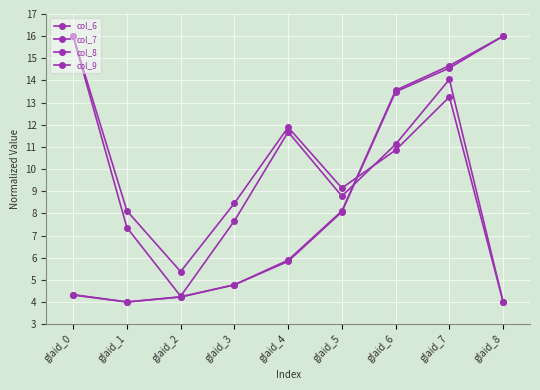

How many values in the col_7 series are below 5?

4